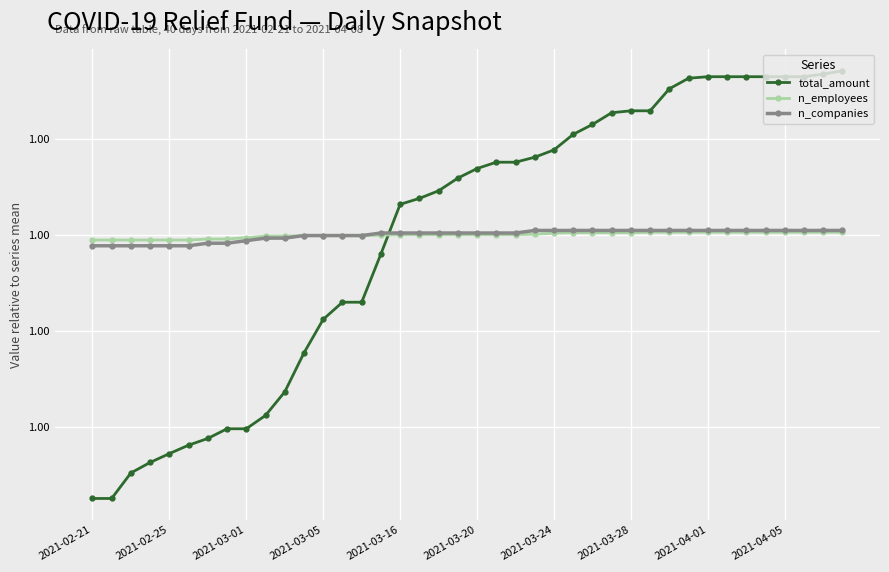

Does the chart have visible grid lines?

Yes